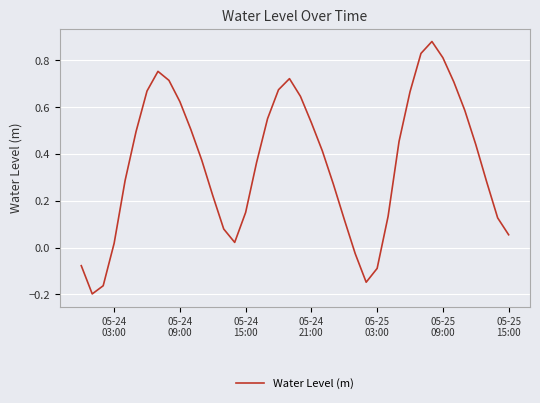

What is the difference between the maximum and minimum values?

1.1